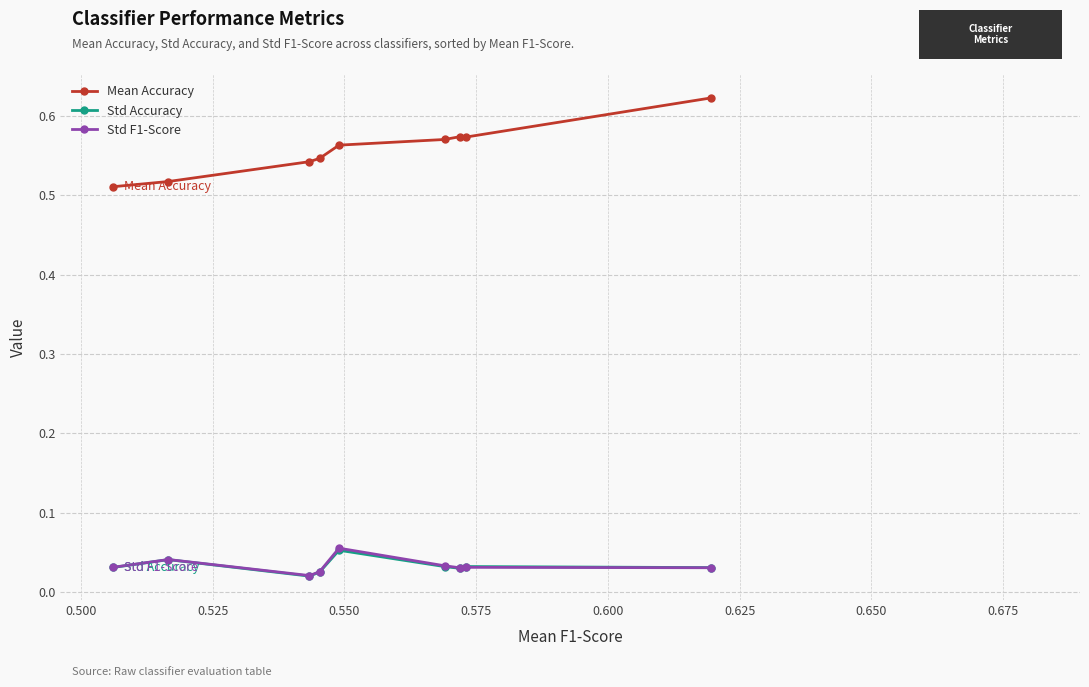

Which series has the widest spread of values?

Mean Accuracy